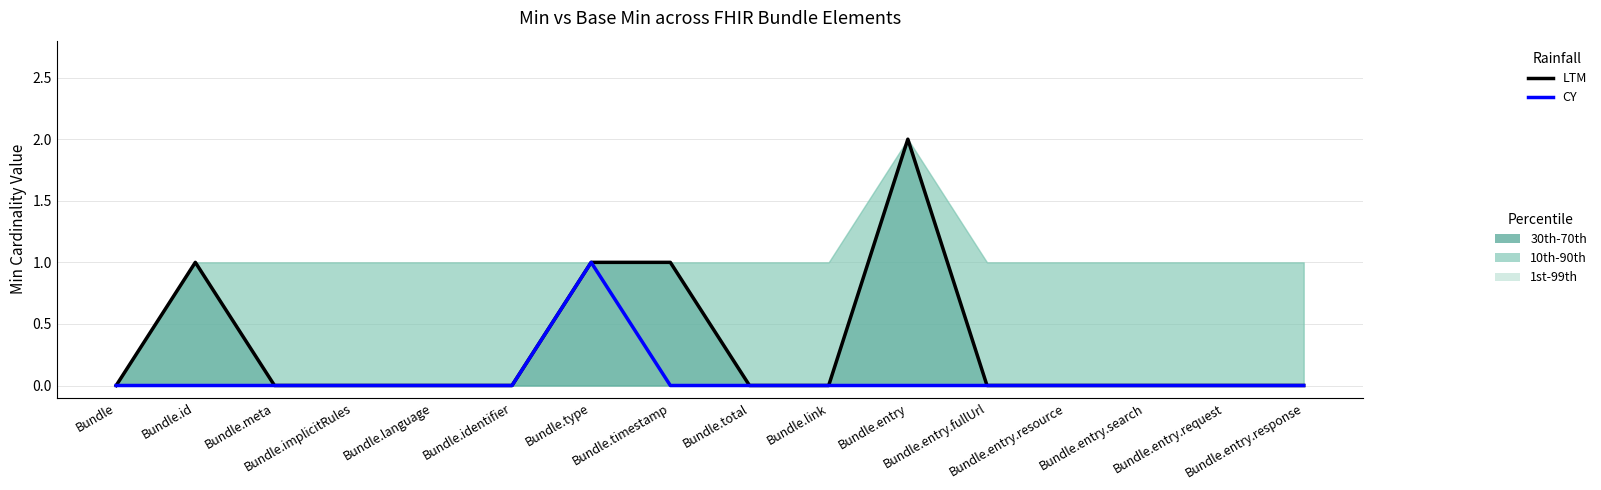

Which series has the widest spread of values?

LTM